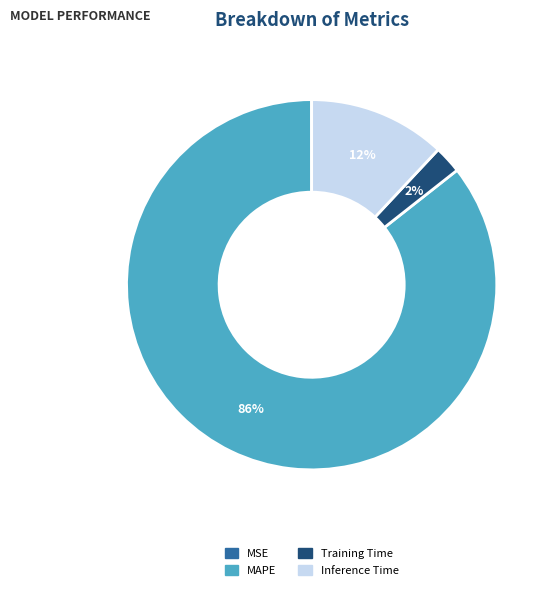

To the nearest percent, what is the difference between the largest and smallest slice percentages?

86%